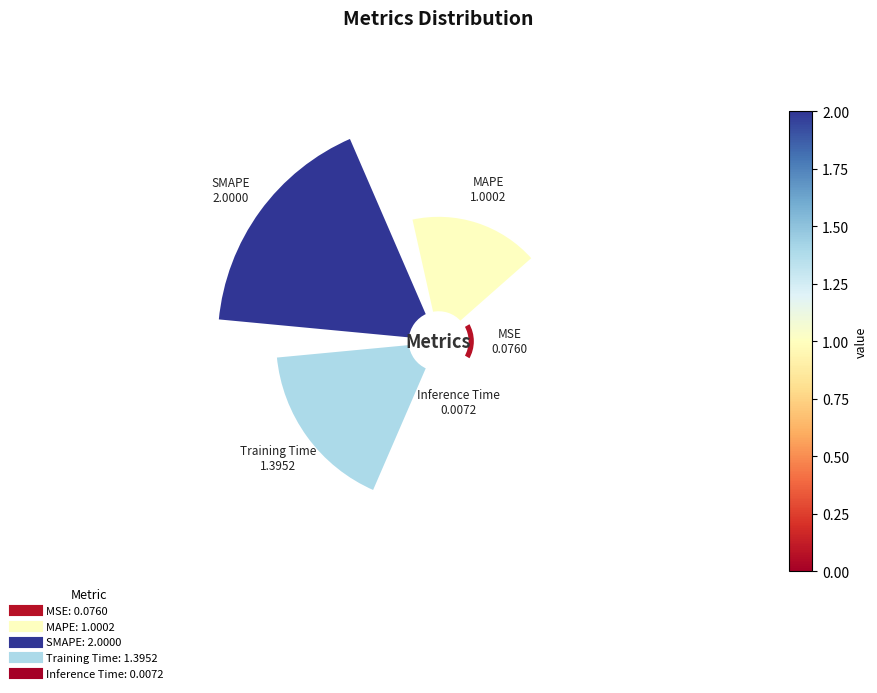

How many slices are in this pie chart?

5